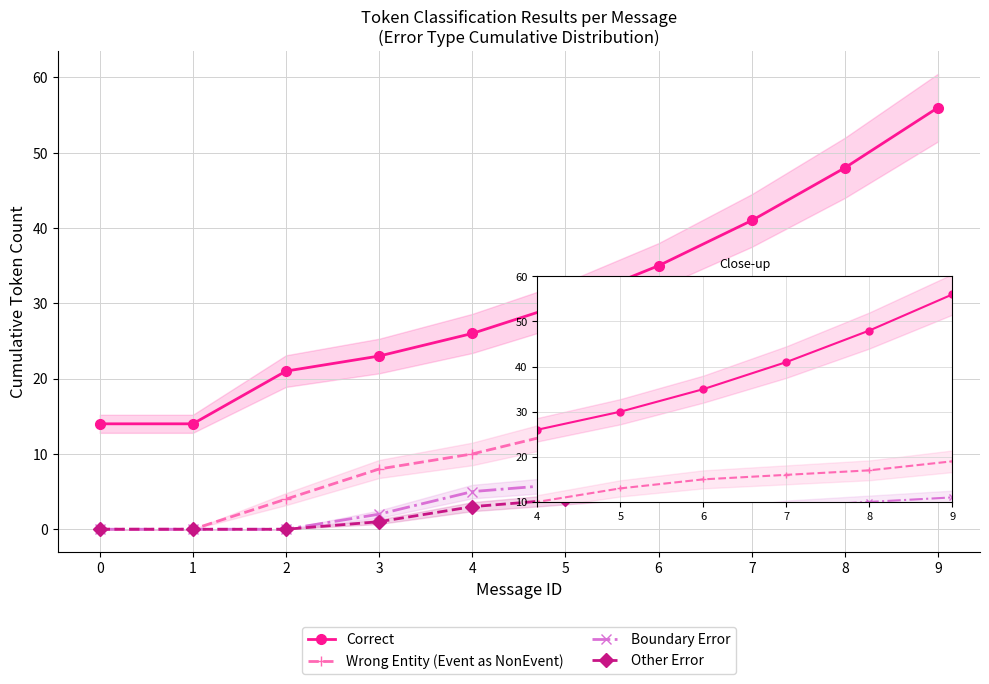

Rank the series by their maximum value, from highest to lowest.

Correct, Wrong Entity (Event as NonEvent), Boundary Error, Other Error